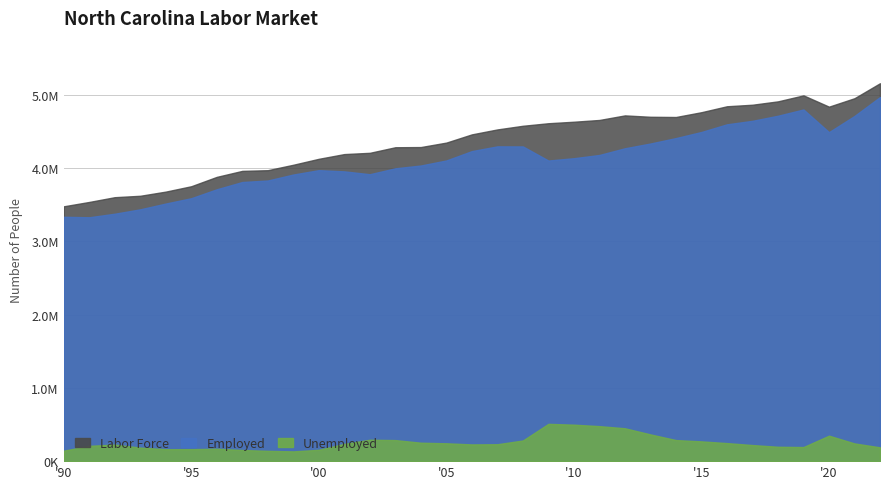

Reading right to left, extract all data points from this chart.

LaborForce: 5159329	4954783	4839372	4993476	4911884	4865900	4844851	4763821	4698287	4701391	4720203	4657873	4633695	4613198	4578477	4528594	4461103	4348830	4287954	4285401	4209274	4191959	4127465	4046225	3972102	3962734	3880825	3753054	3679610	3622825	3603488	3538567	3478905
Employed: 4970998	4712866	4491749	4801094	4715616	4646212	4598456	4493882	4410647	4336379	4271383	4180071	4135783	4104074	4296605	4297692	4232804	4105112	4036223	3997950	3917218	3956124	3972811	3912963	3831500	3810687	3711509	3589633	3516760	3437974	3377858	3329498	3336193
Unemployed: 188331	241917	347623	192382	196268	219688	246395	269939	287640	365012	448820	477802	497912	509124	281872	230902	228299	243718	251731	287451	292056	235835	154654	133262	140602	152047	169316	163421	162850	184851	225630	209069	142712